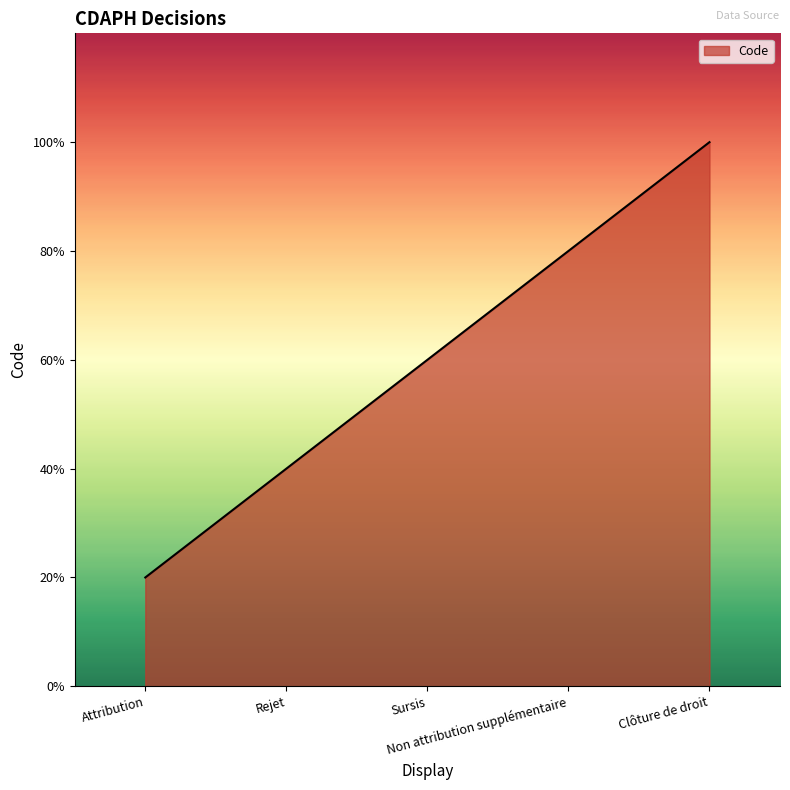

List the labels in order of value, smallest first.

Attribution, Rejet, Sursis, Non attribution supplémentaire, Clôture de droit